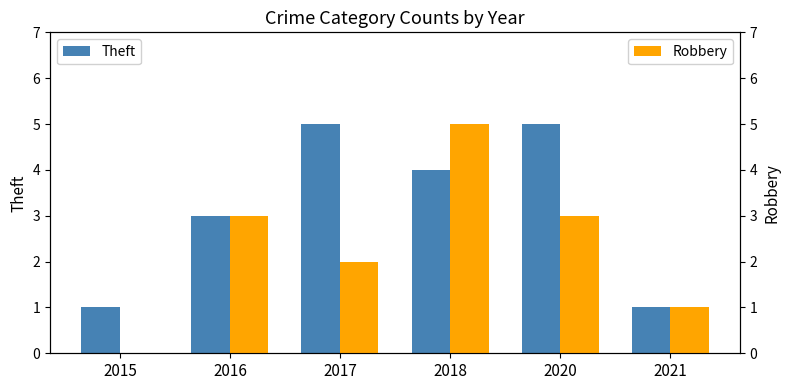

Rank the series by their maximum value, from highest to lowest.

Theft, Robbery